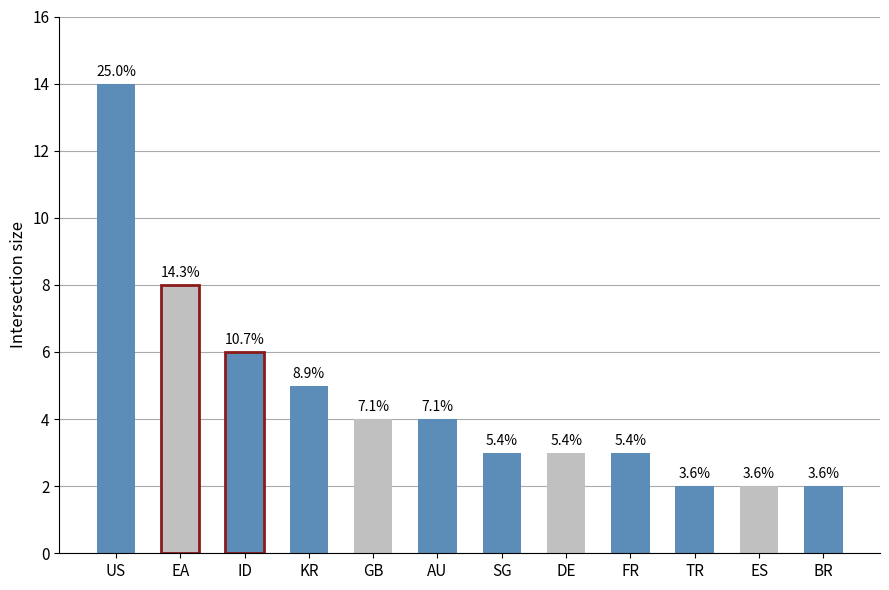

How many values exceed 3?

6